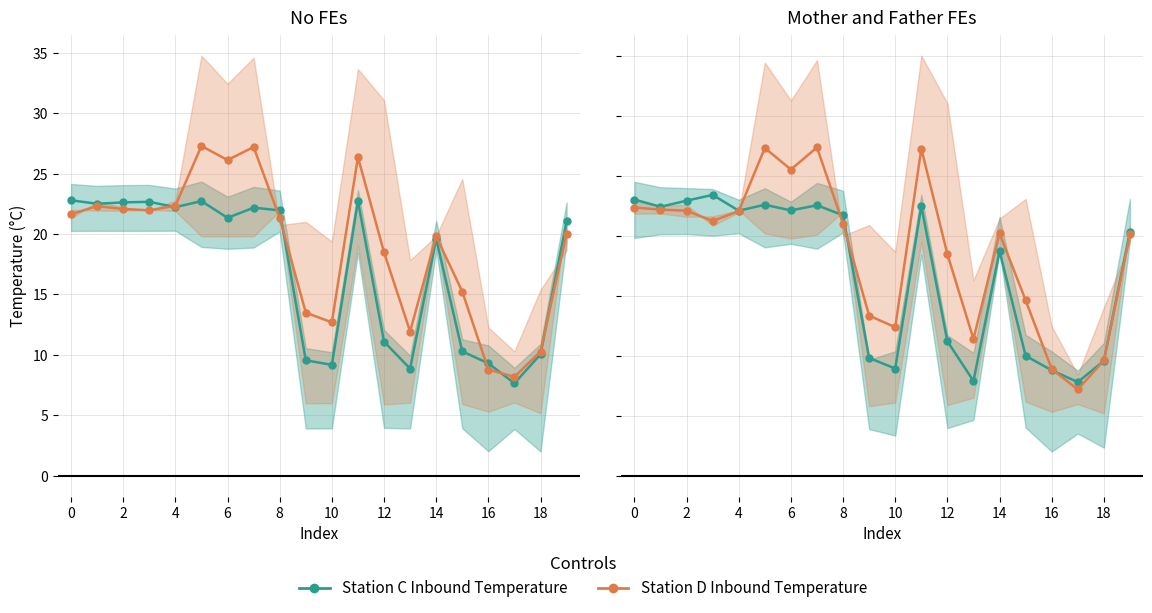

Is it true that Station C Inbound Temperature equals 32.0 at 14?

False